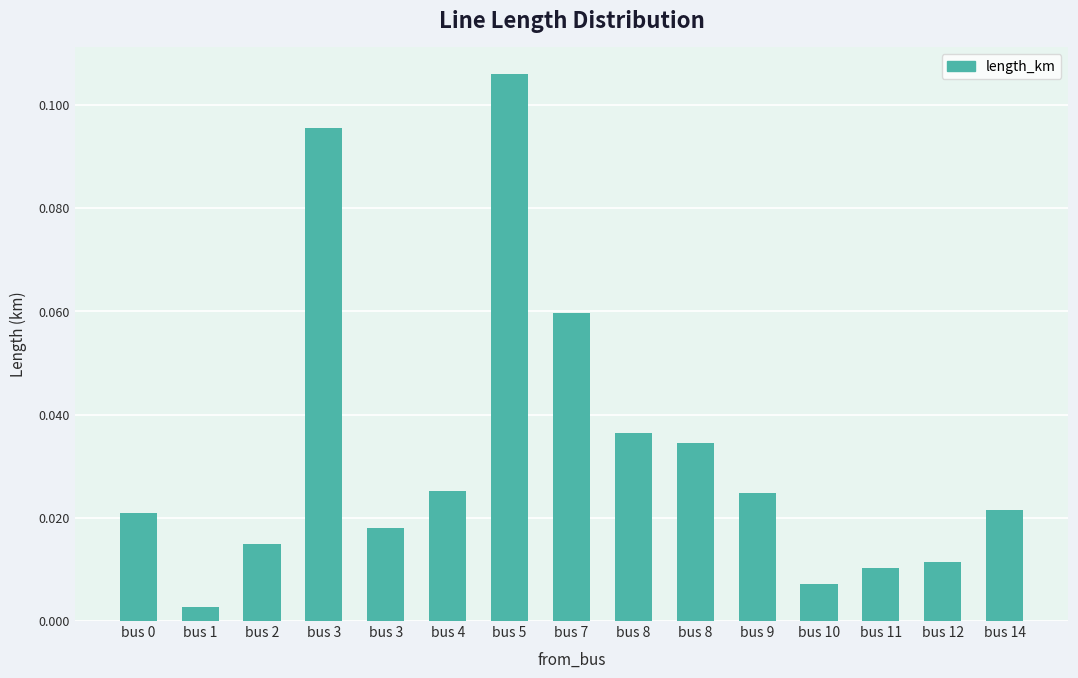

Reading left to right, transcribe all the data shown in this chart.

0.0	0.0	0.0	0.1	0.0	0.0	0.1	0.1	0.0	0.0	0.0	0.0	0.0	0.0	0.0